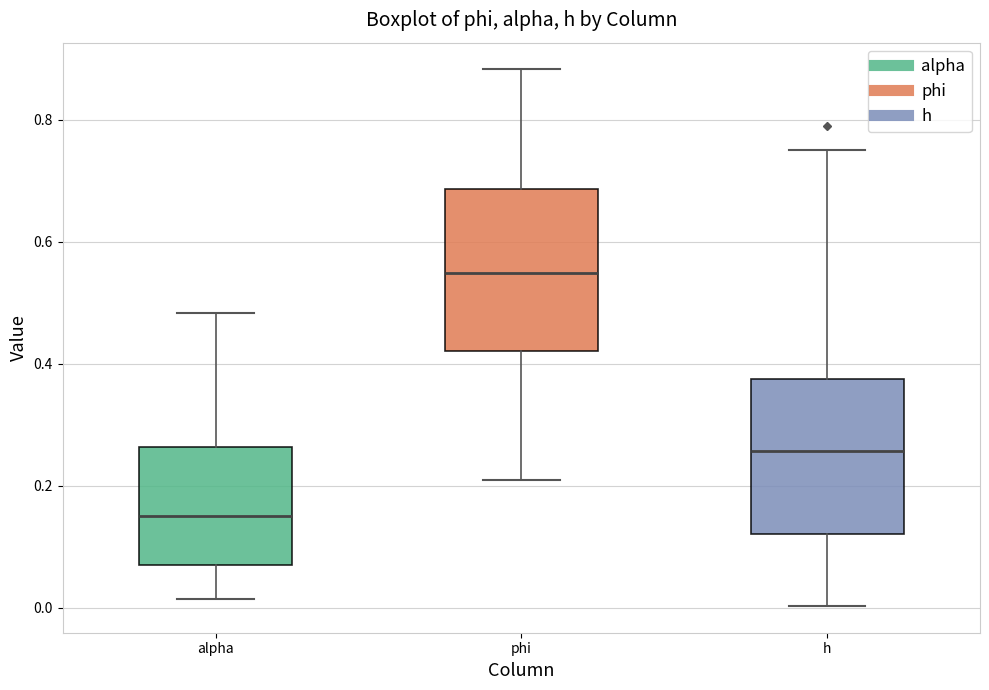

Reading left to right, transcribe this box plot: for each box, give where its median line is, the range the box spans, and where its two whiskers end, as read against the y-axis. The values are not printed on the chart, so give them approximately, as read against the axis.

alpha: median 0.16, box 0.08 to 0.26, whiskers 0.02 to 0.48
phi: median 0.54, box 0.42 to 0.68, whiskers 0.22 to 0.88
h: median 0.26, box 0.12 to 0.38, whiskers 0.00 to 0.76